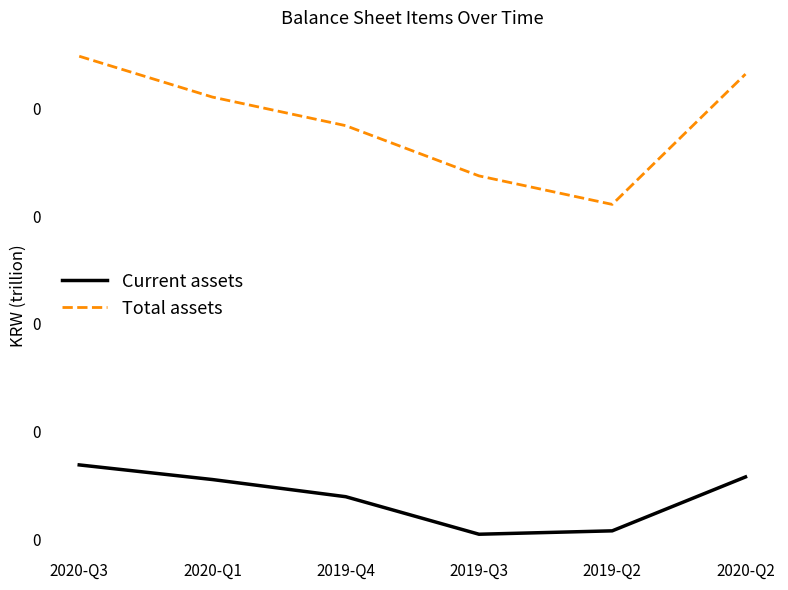

List the series in order of their peak value, highest first.

Total assets, Current assets